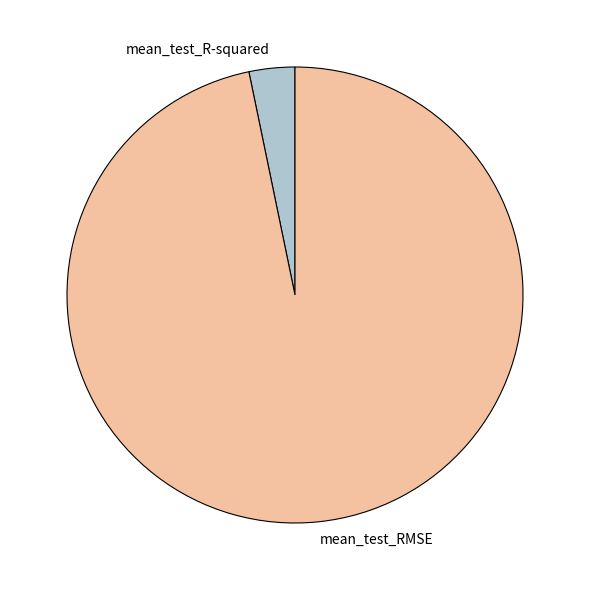

Between mean_test_RMSE and mean_test_R-squared, which is larger?

mean_test_RMSE